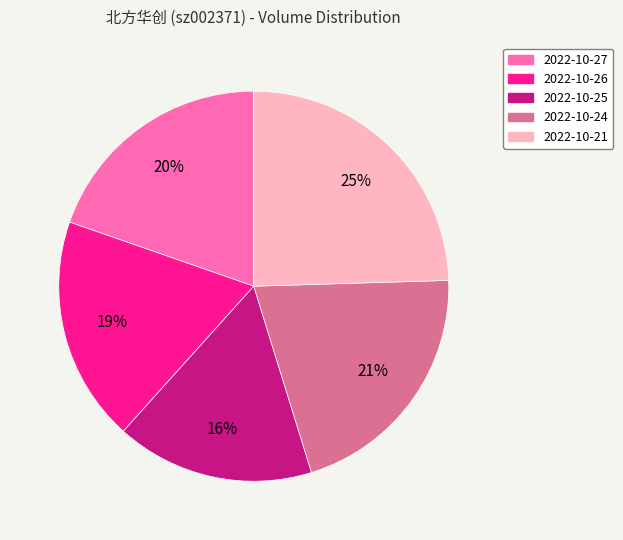

Is it true that 2022-10-24 is 9% of the pie?

False